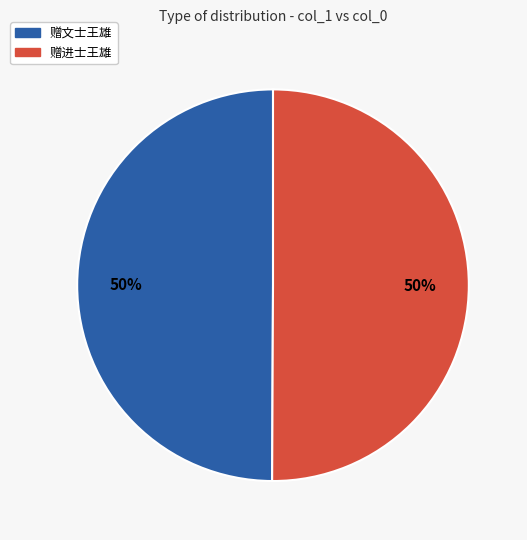

Combined, do 赠进士王雄 and 赠文士王雄 account for over 50%?

Yes